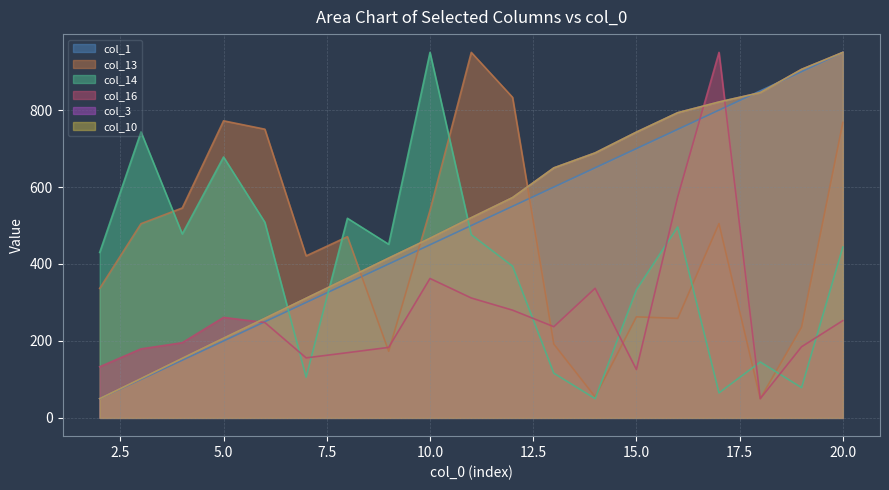

What is the highest value of the col_10 series?

950.0